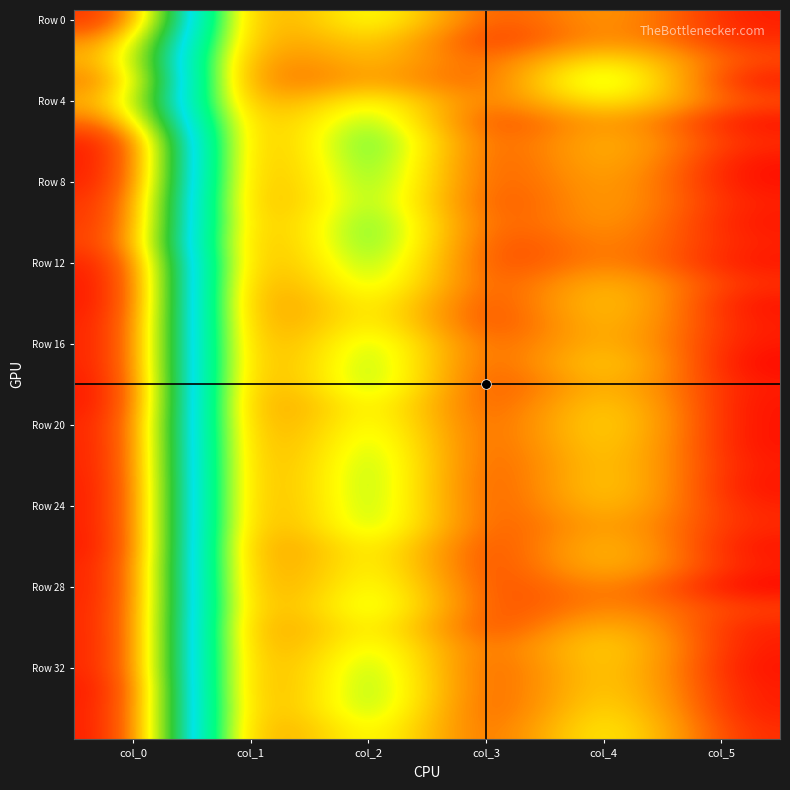

At how many categories does at least one series exceed 40?

1